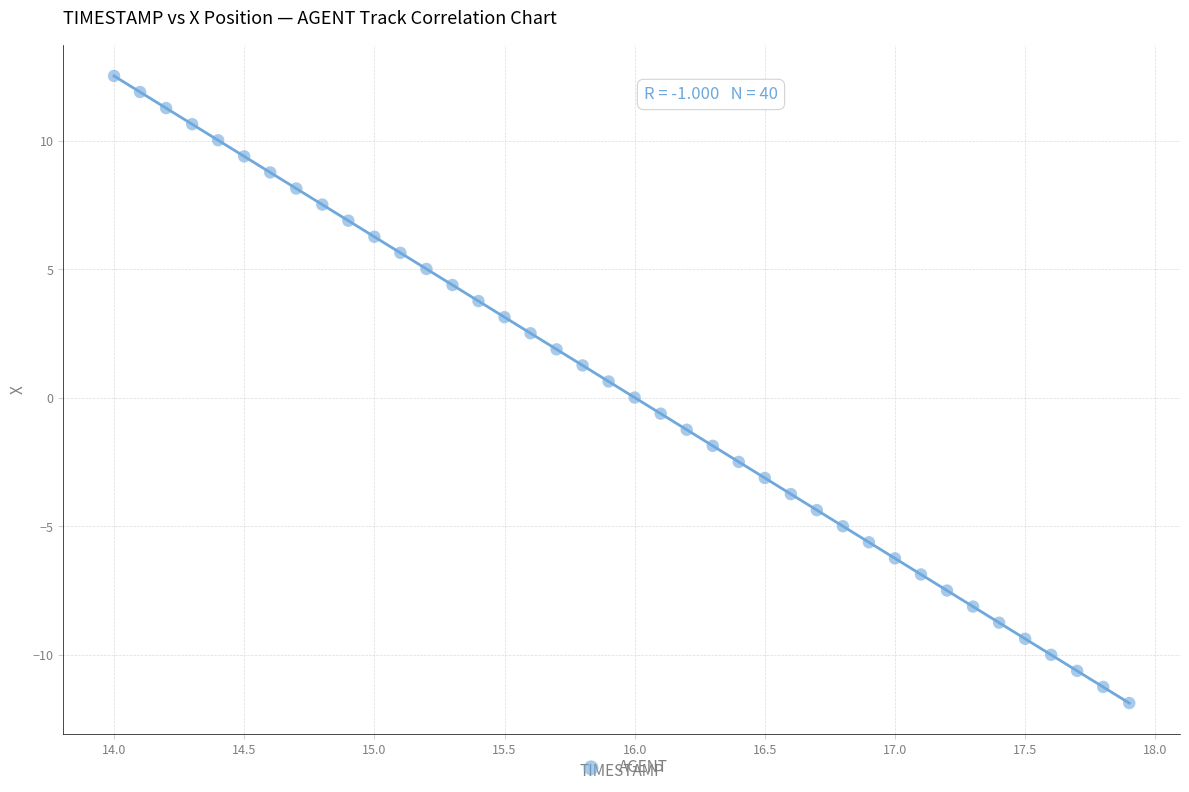

What is the range of X values (max minus min)?

3.9